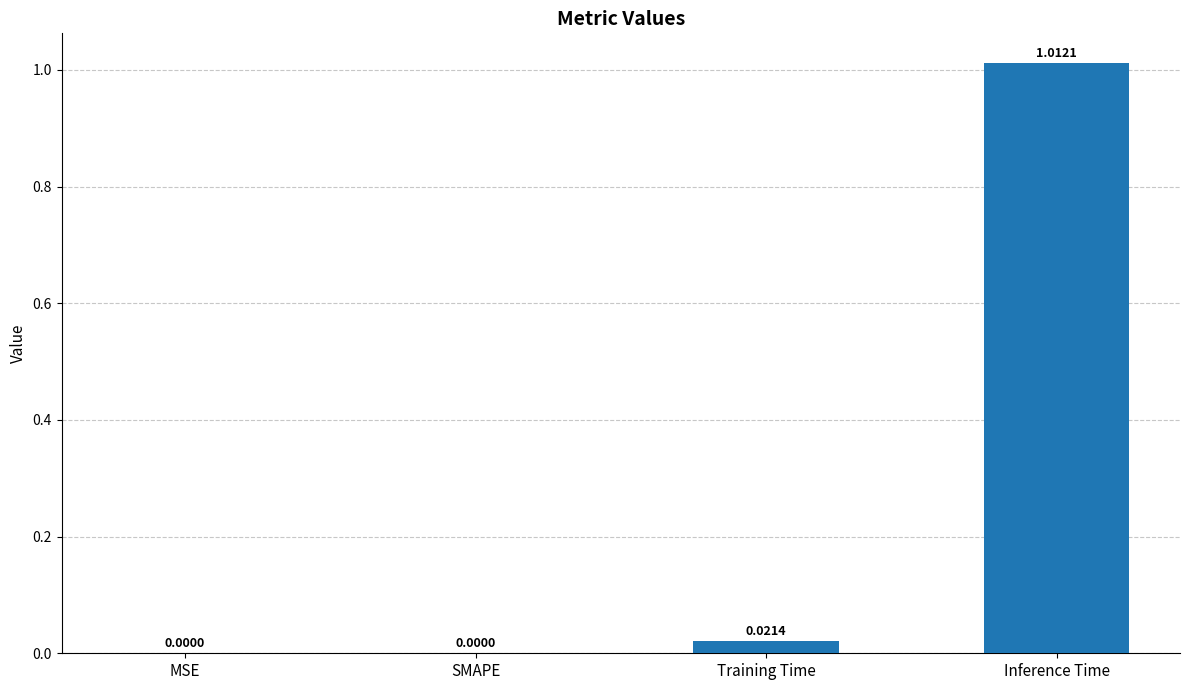

How many distinct data groups are displayed?

1